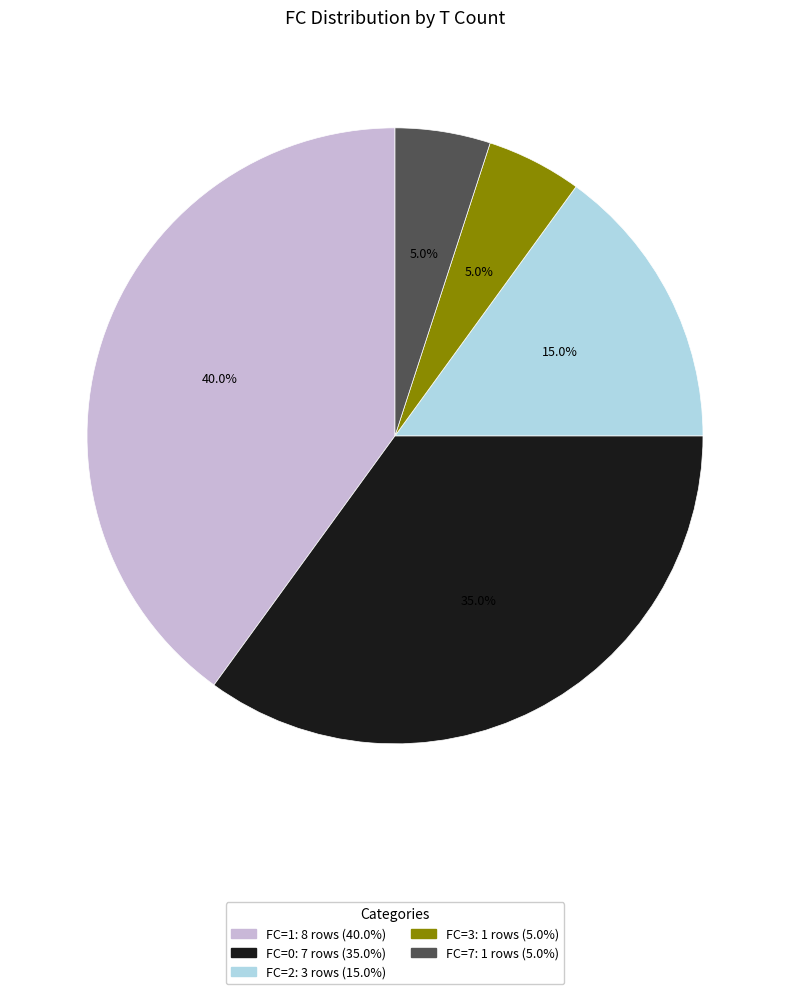

Is there a majority slice in this chart?

No